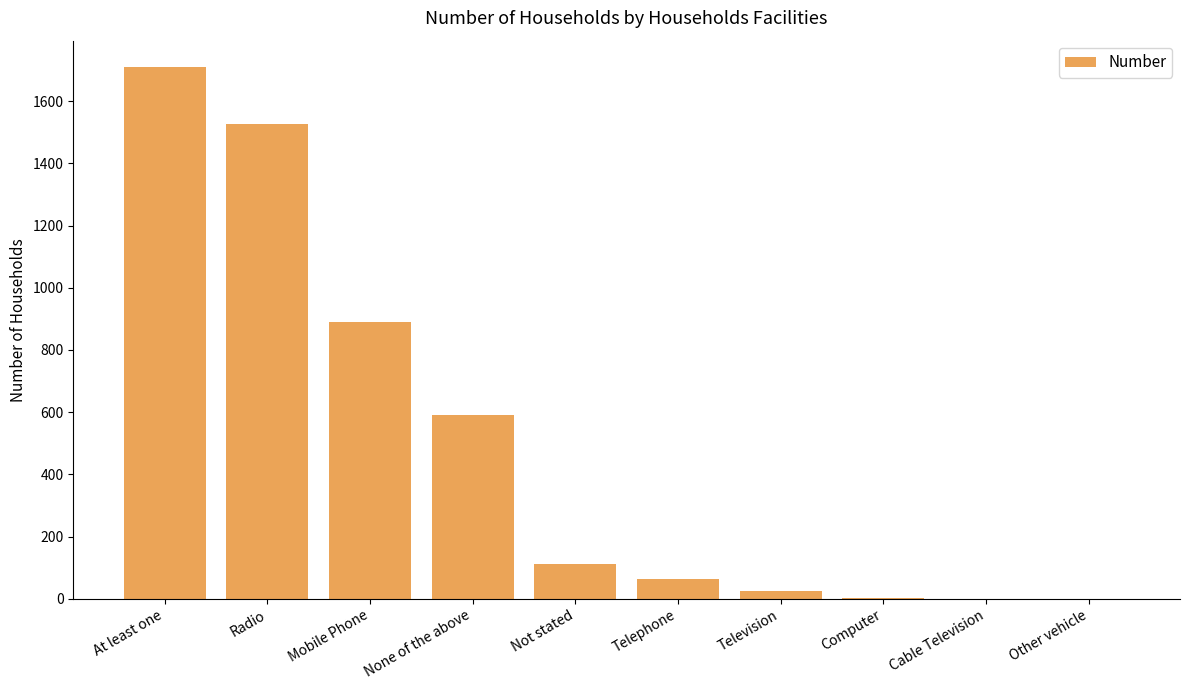

What is the sum of the values at Telephone and None of the above?

657